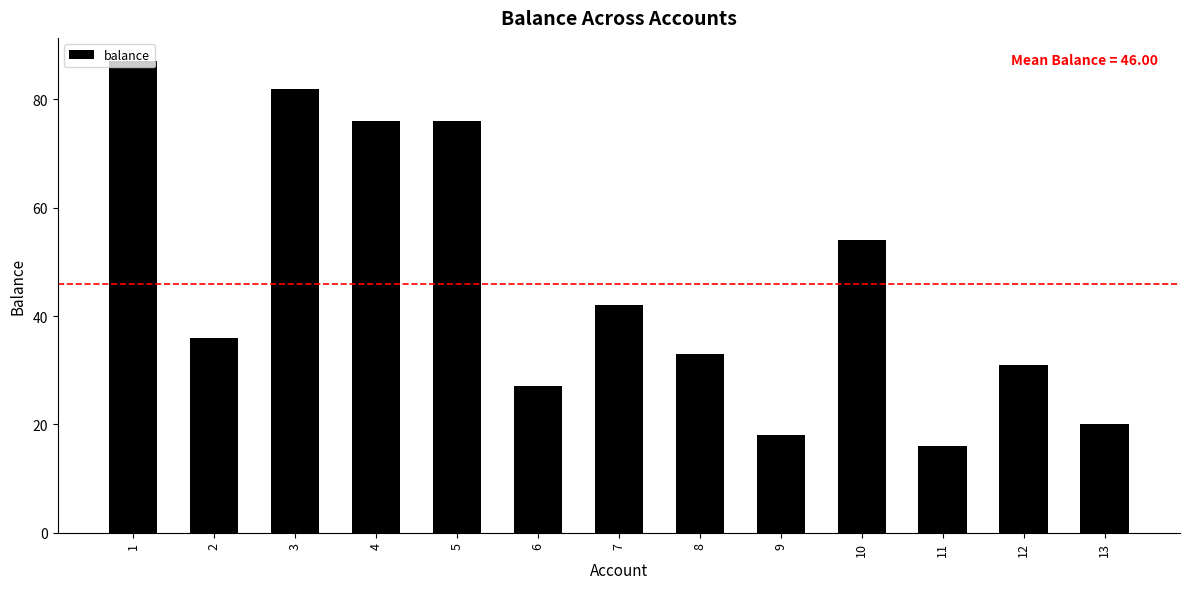

Reading left to right, extract all data points from this chart.

1=87	2=36	3=82	4=76	5=76	6=27	7=42	8=33	9=18	10=54	11=16	12=31	13=20